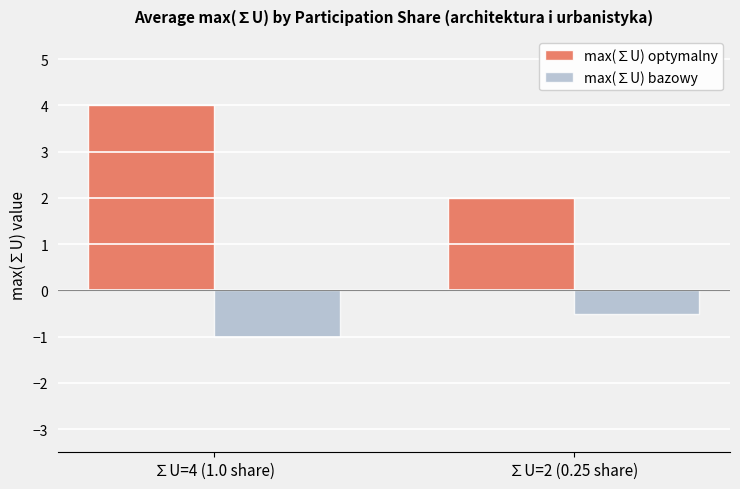

What is the label of the 1st bar from the left?

∑U=4 (1.0 share)